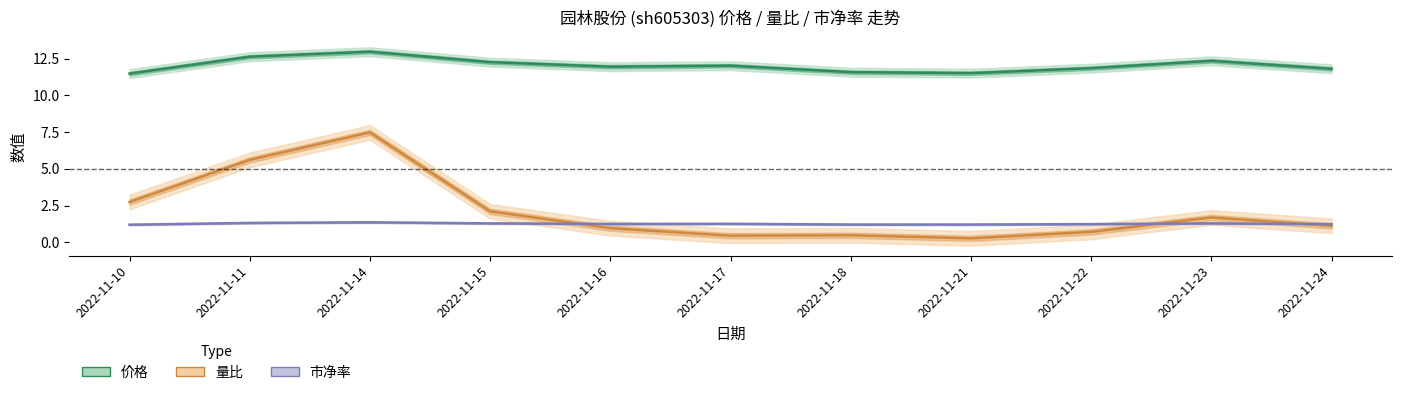

Between 2022-11-22 and 2022-11-23, which series saw the biggest shift?

量比